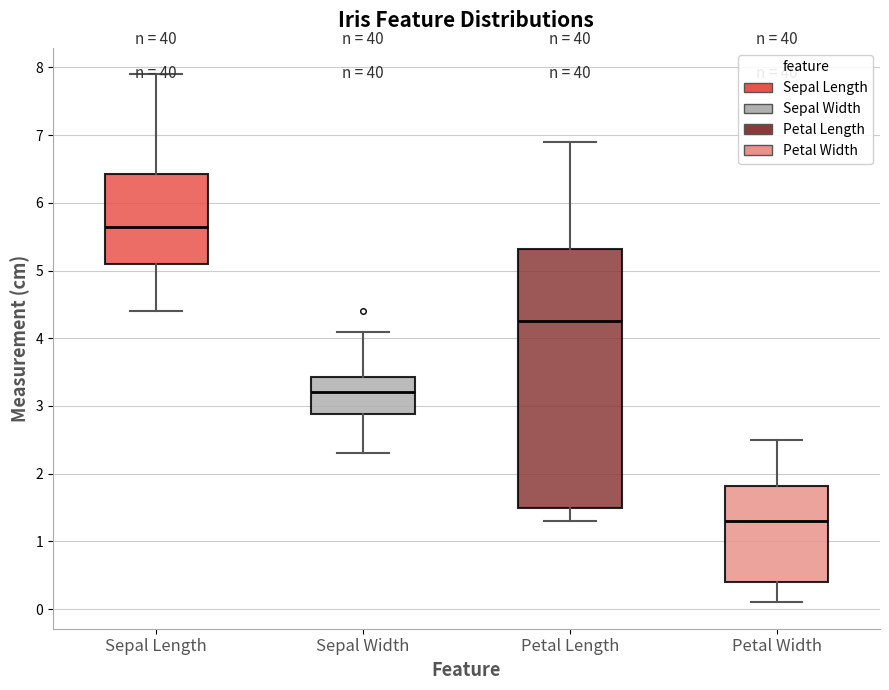

Which box is the tallest, from its lower edge to its upper edge?

Petal Length